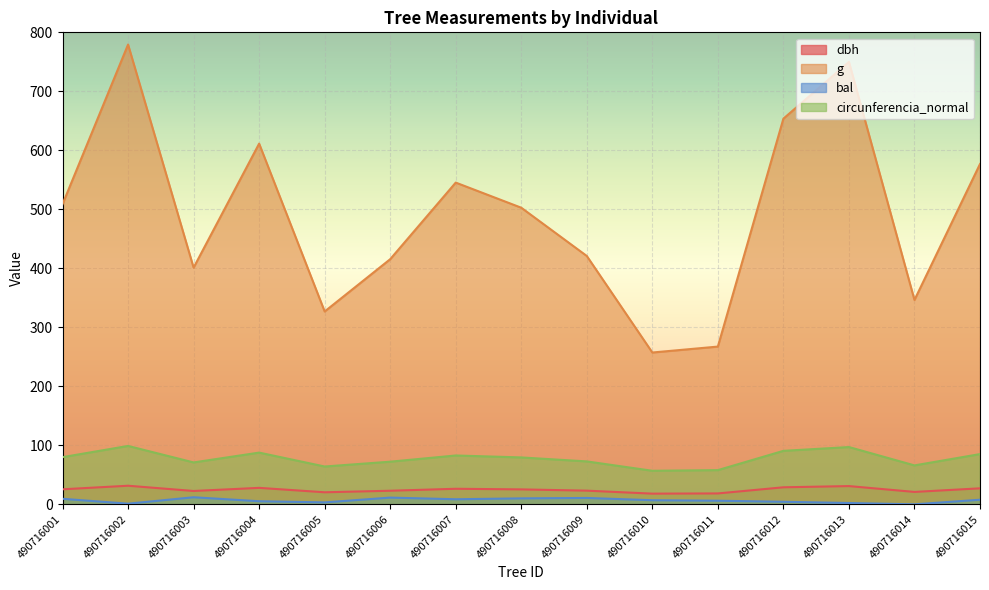

How many categories are shown in the chart?

15